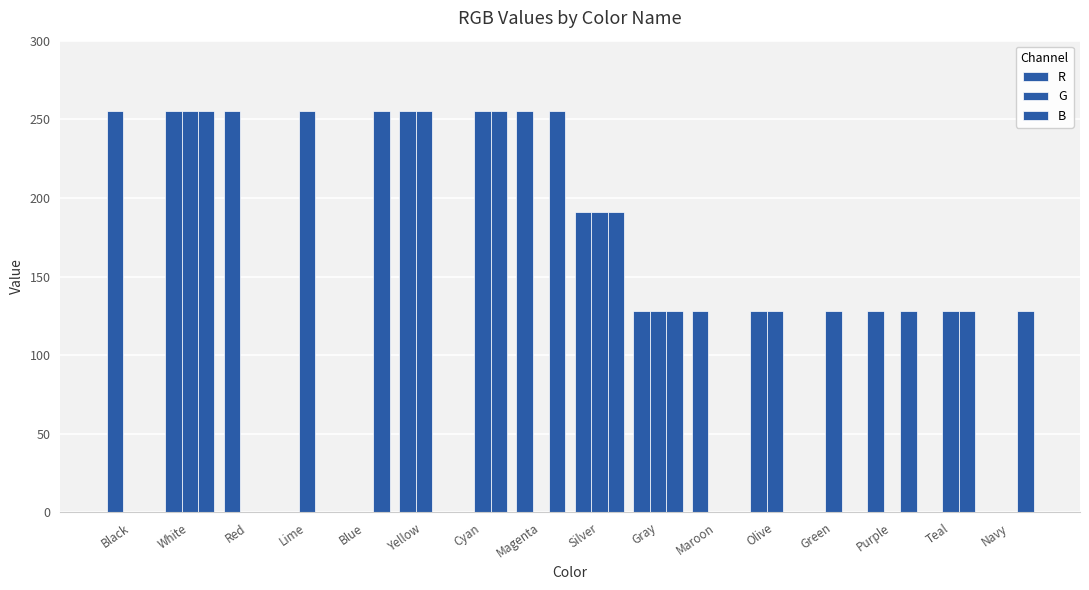

What is the sum of all G values?

1723